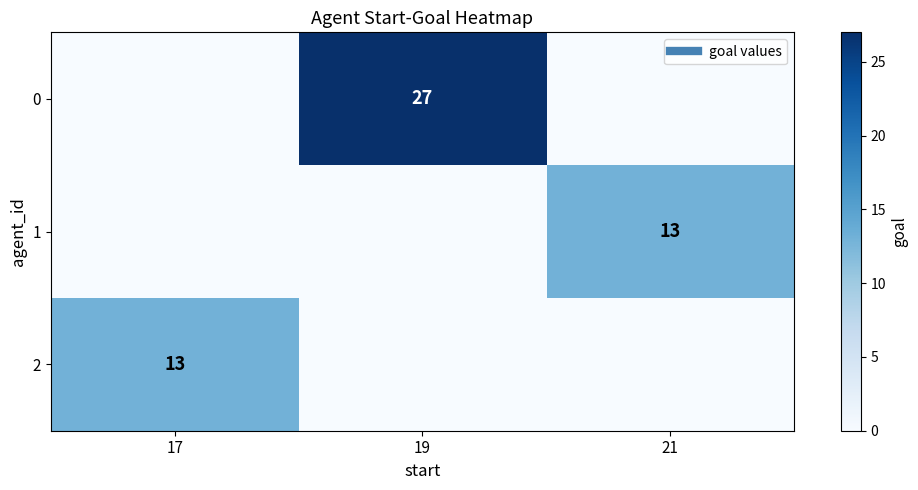

Which has a higher value, 19 or 21?

19